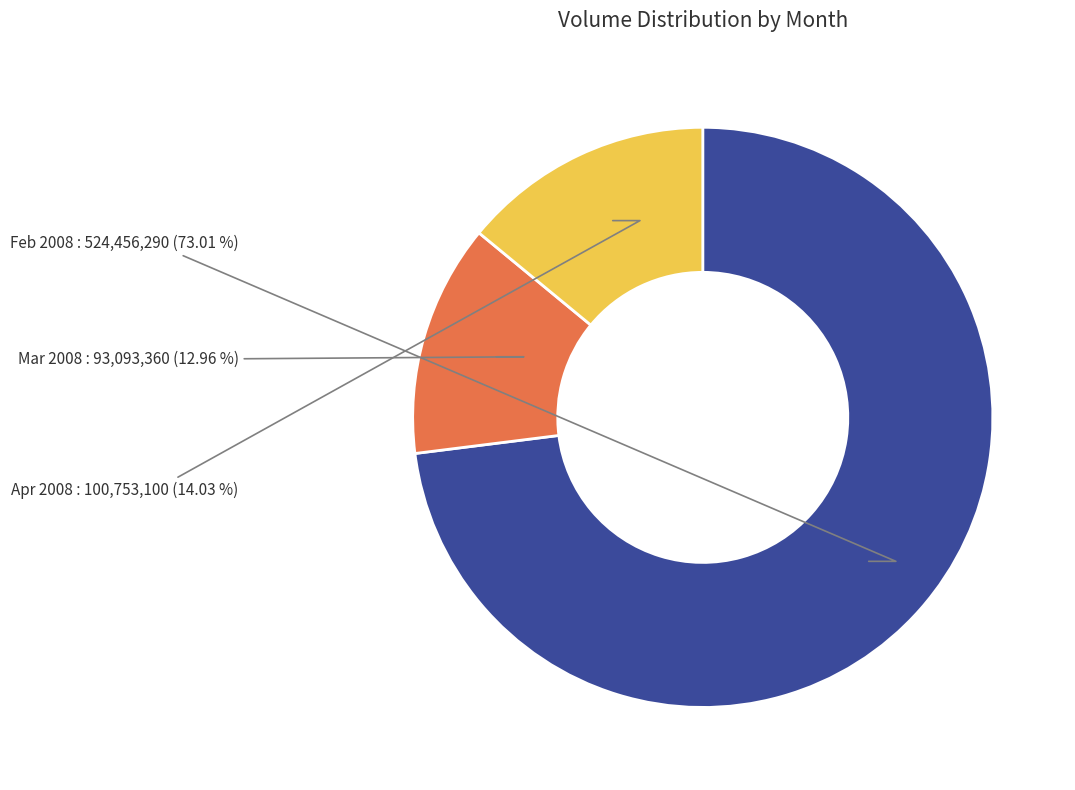

Rank the categories by value from lowest to highest.

Mar 2008, Apr 2008, Feb 2008